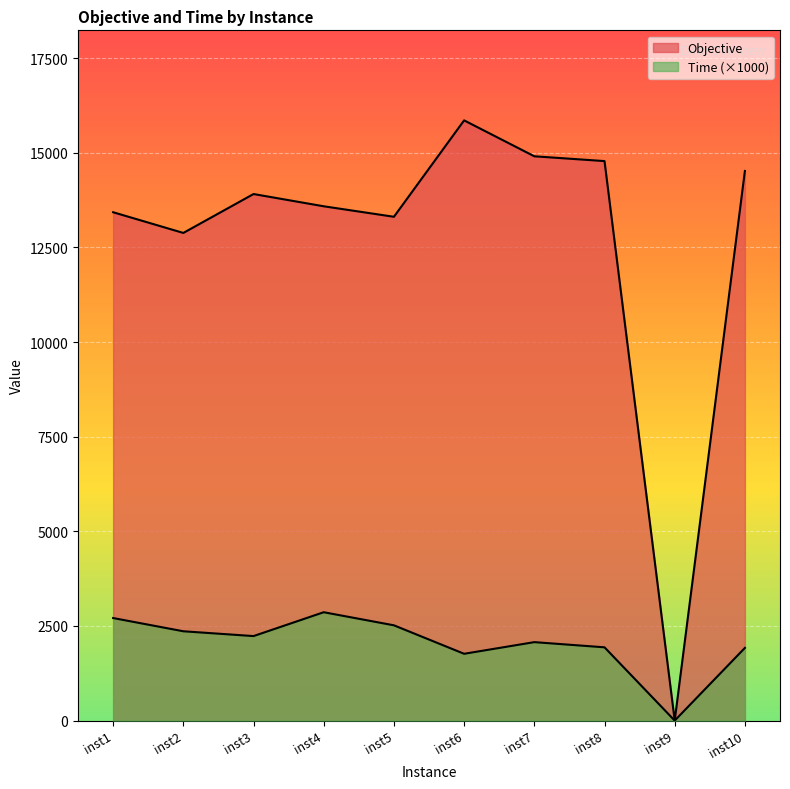

True or false: Objective has more than 0 points higher than both neighbors.

True